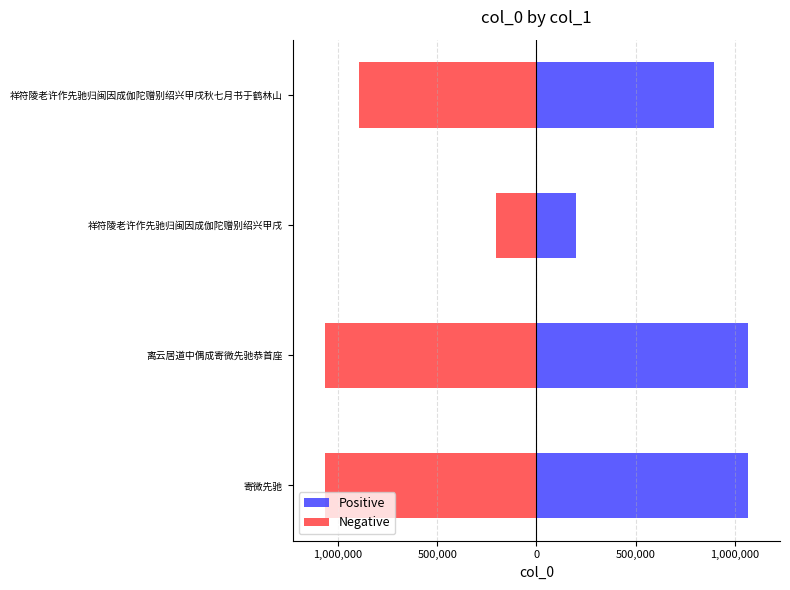

Which series has the largest range (max minus min)?

Positive